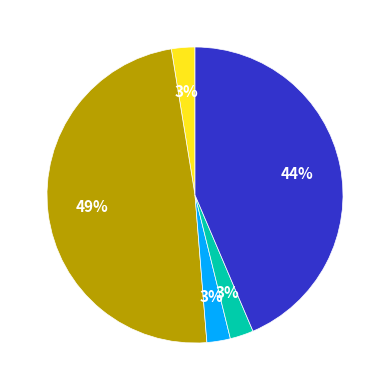

To the nearest percent, what is the average slice percentage?

20%